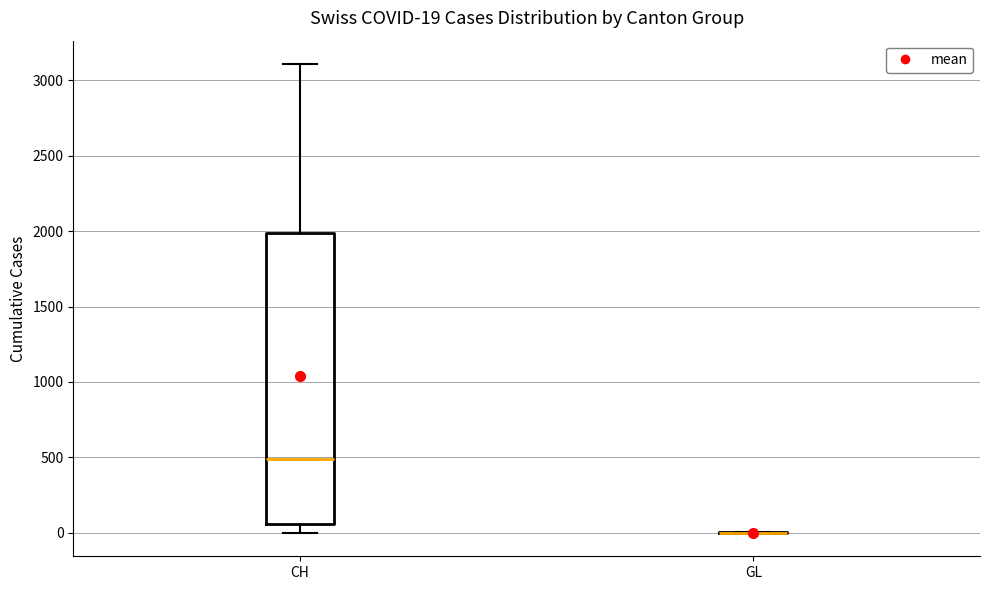

Which box is the tallest, from its lower edge to its upper edge?

CH